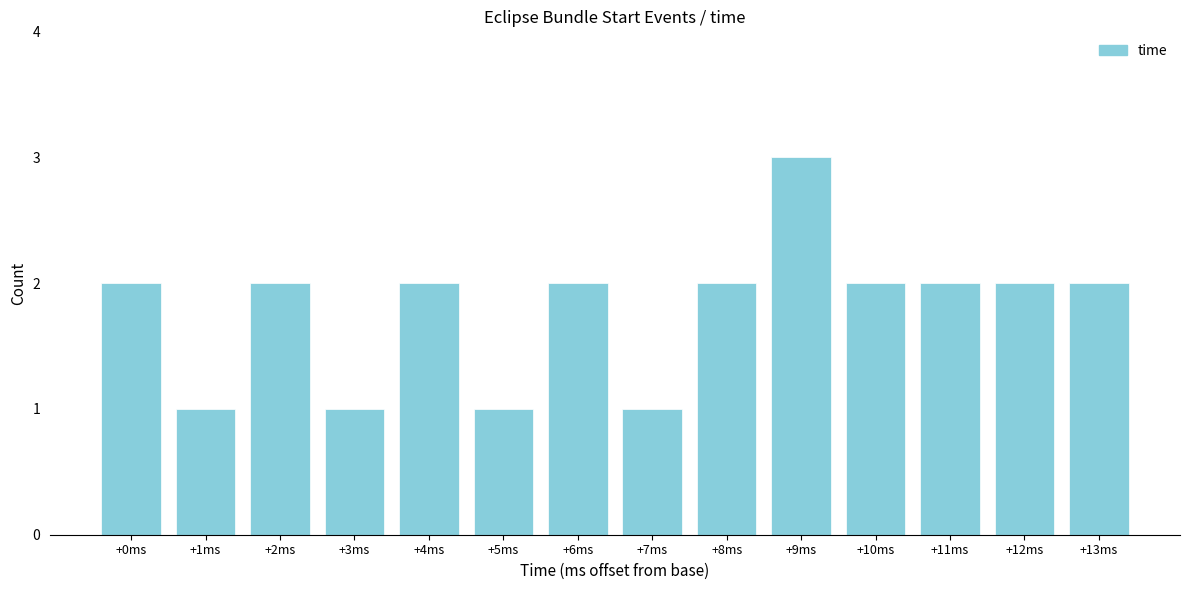

Reading right to left, list all the values displayed in this chart.

2	2	2	2	3	2	1	2	1	2	1	2	1	2